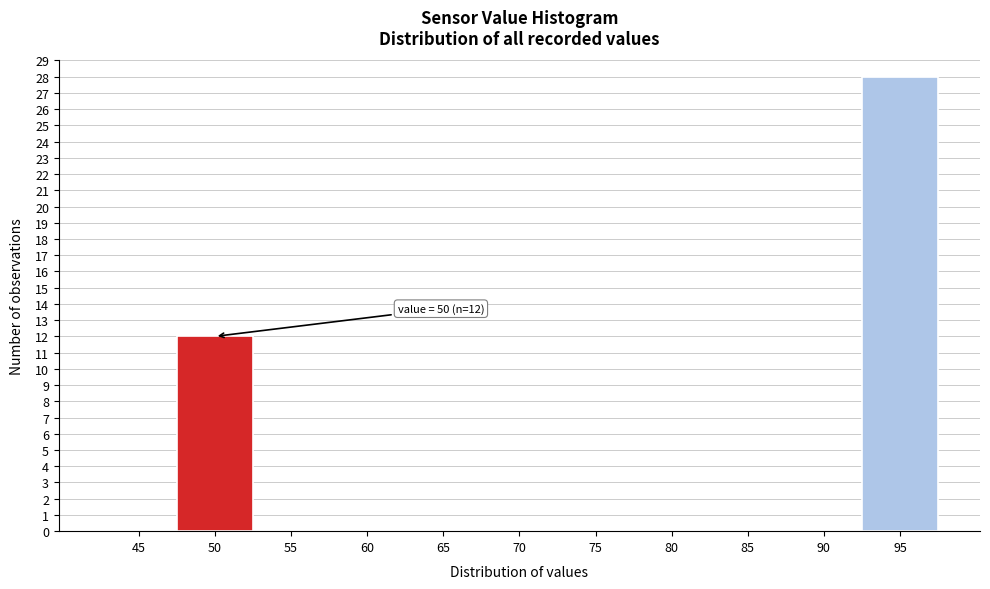

Reading left to right, what are all the values shown in this chart?

45=0	50=12	55=0	60=0	65=0	70=0	75=0	80=0	85=0	90=0	95=28